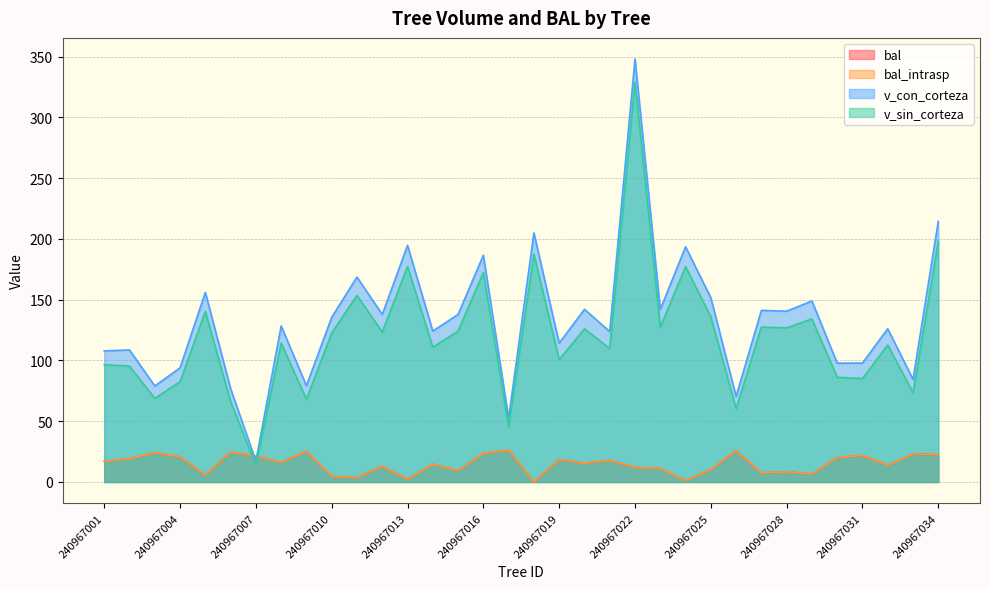

How many times do v_sin_corteza and bal_intrasp cross each other?

2